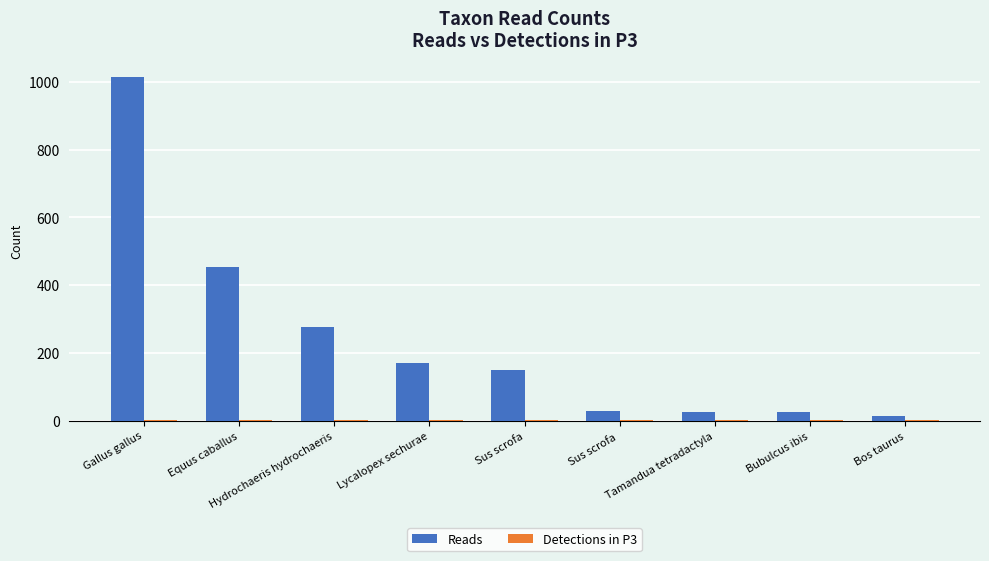

What is the greatest value displayed?

1013